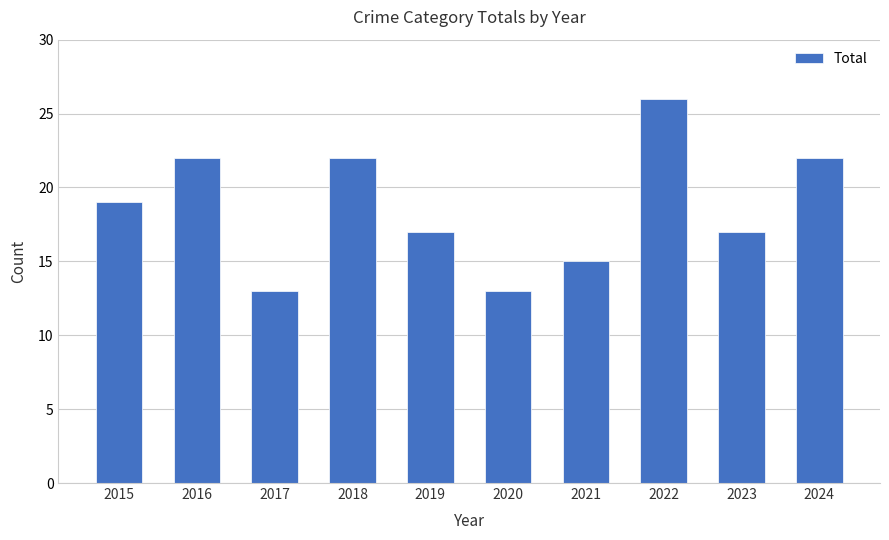

Where is the data nearest to the value 19?

2015